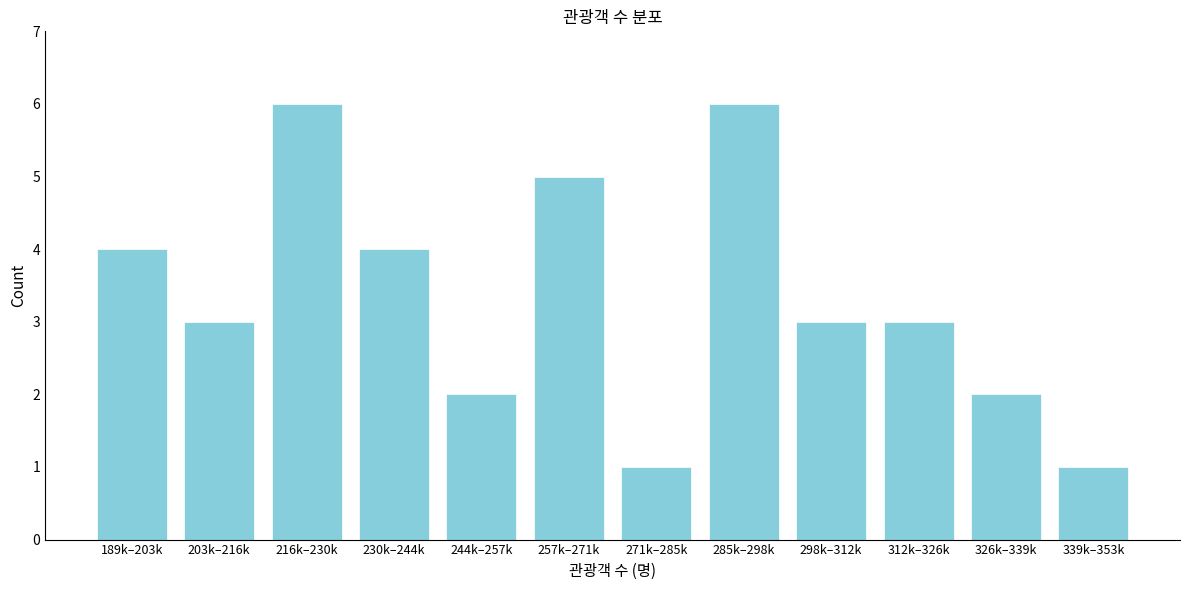

Reading left to right, extract all data points from this chart.

4	3	6	4	2	5	1	6	3	3	2	1